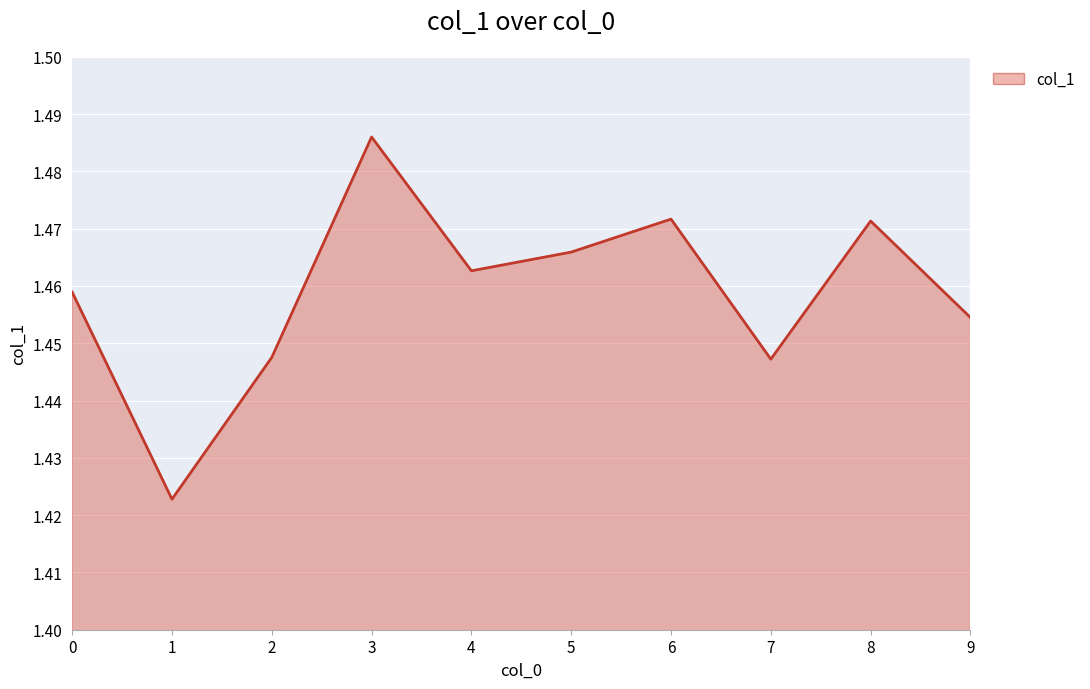

Is it true that the value at 3 is 0.8?

False